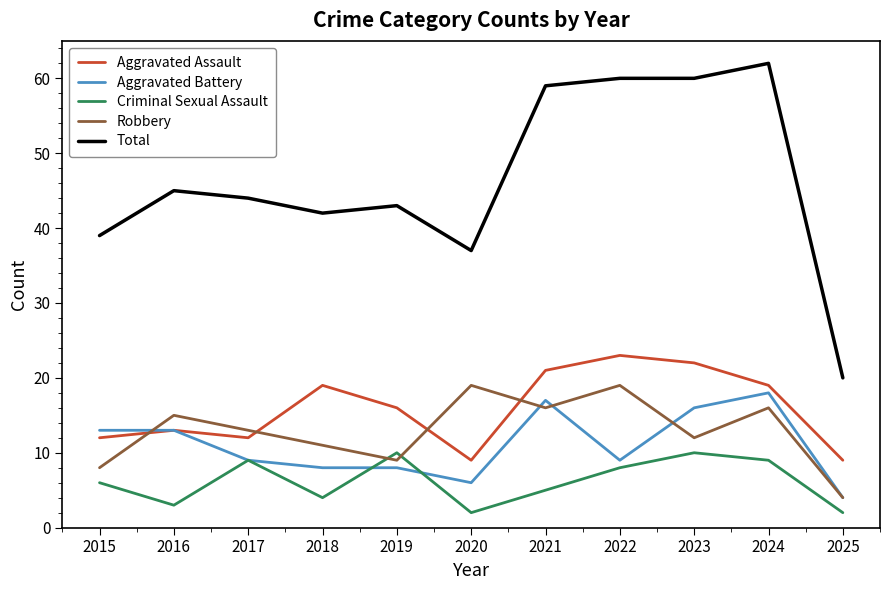

Does the chart have visible grid lines?

No